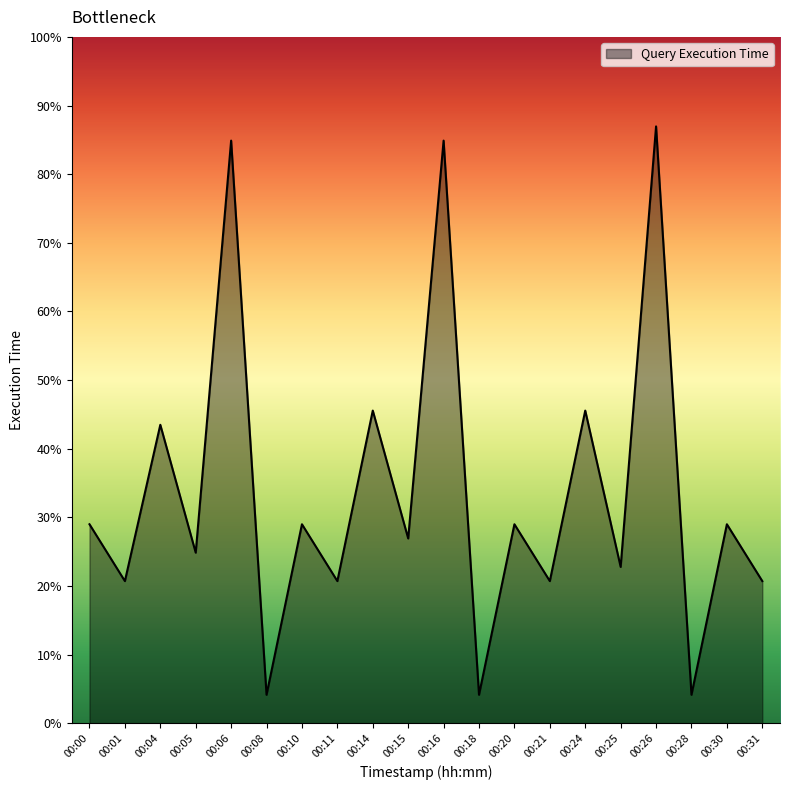

Does the chart display data point markers on the line(s)?

No